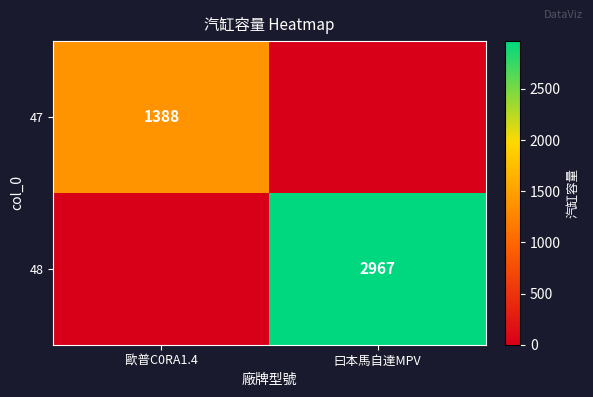

At which category is the sum across all series the highest?

曰本馬自達MPV